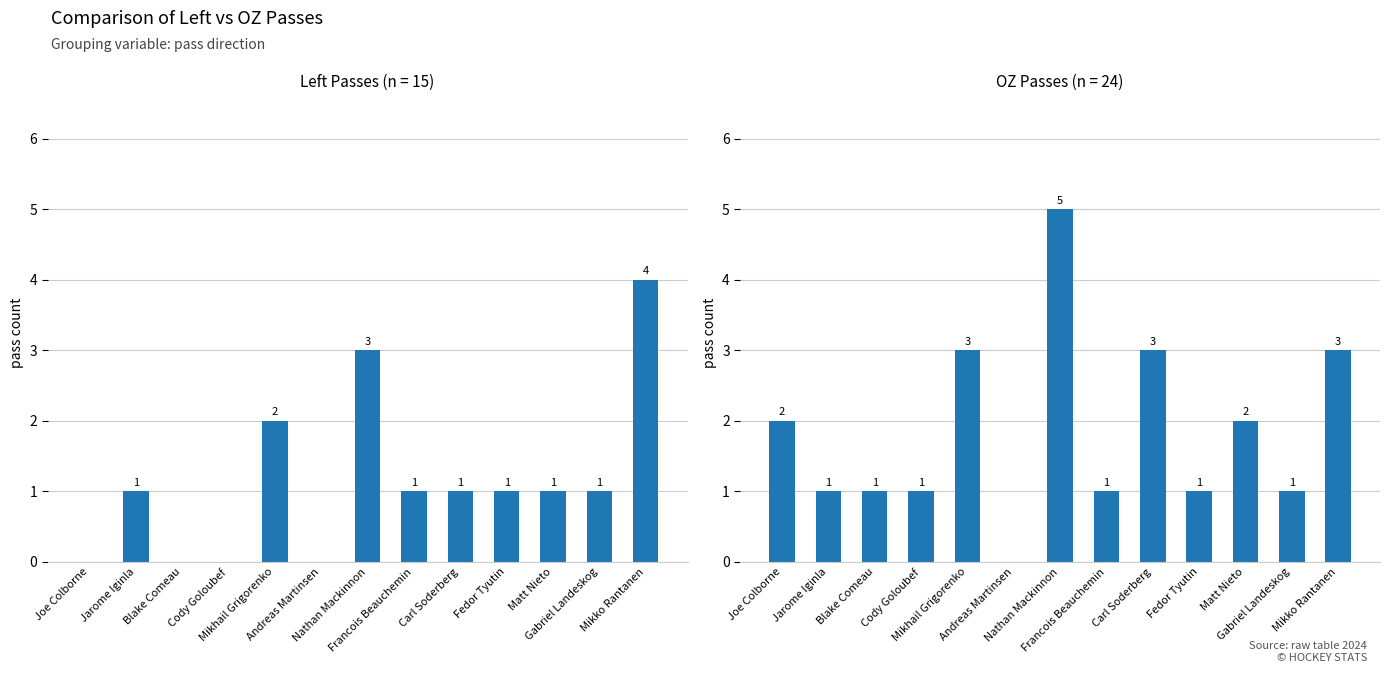

At which label does Left reach its minimum?

Joe Colborne